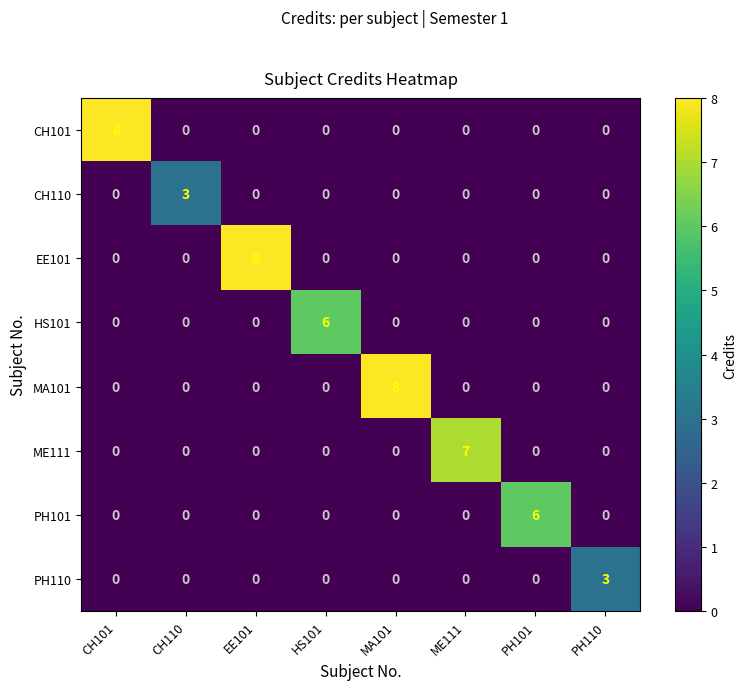

What is the total value across all series at PH110?

3